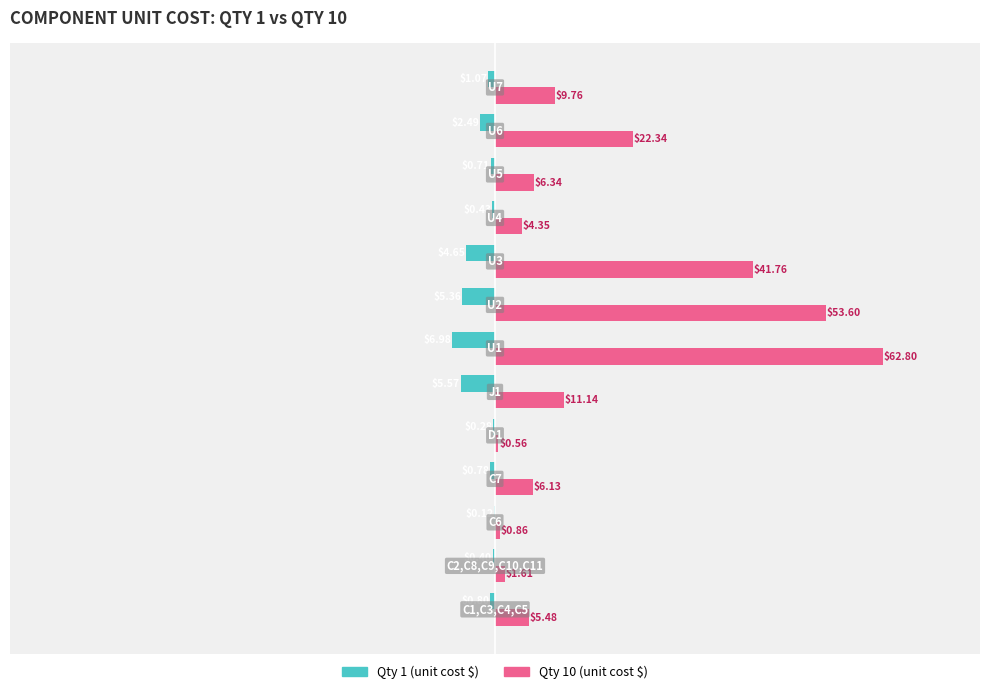

How many categories are shown in the chart?

13